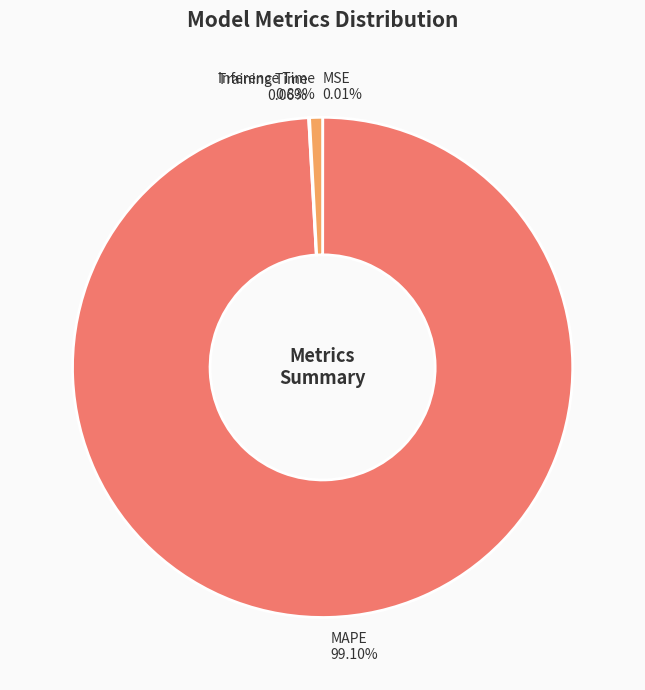

Is MAPE the majority of the pie?

Yes